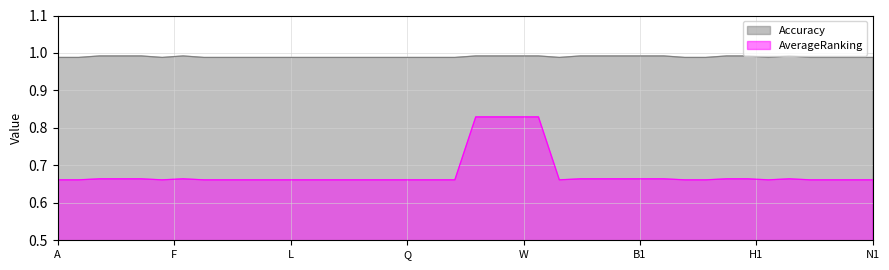

The Accuracy series shows 0.6 at U. True or false?

False